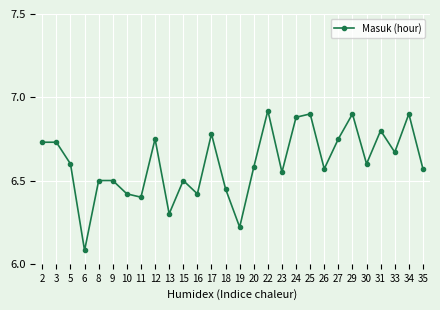

At which category does the data reach its first local valley?

6